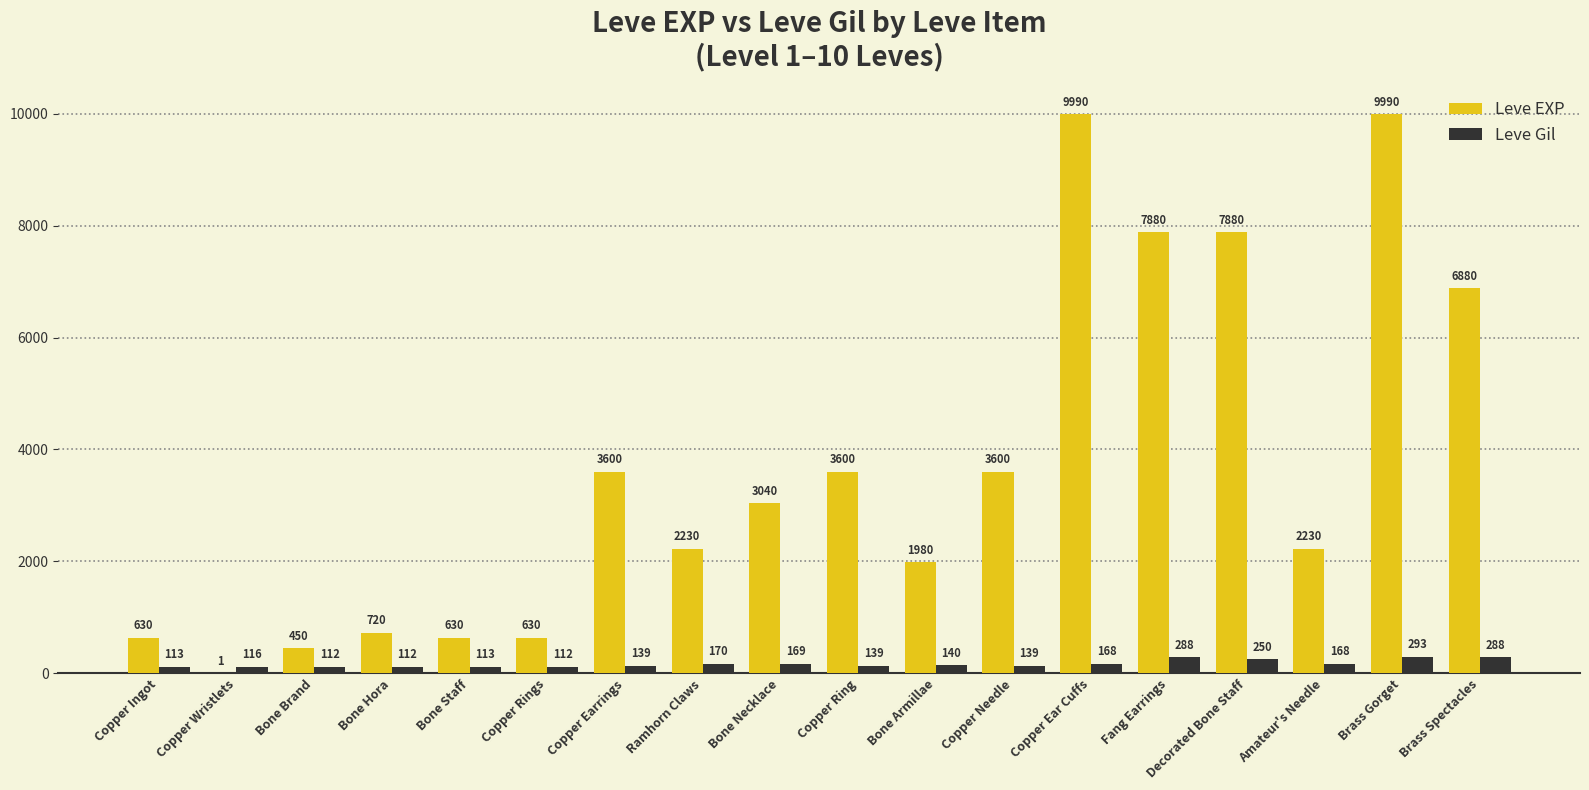

Are the bars grouped side by side (vs. stacked)?

Yes